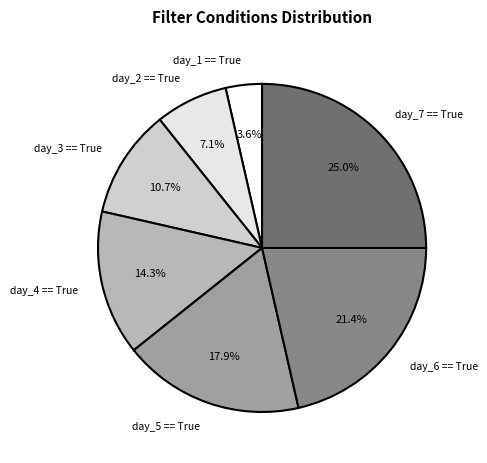

Which has a higher value, day_5 == True or day_1 == True?

day_5 == True